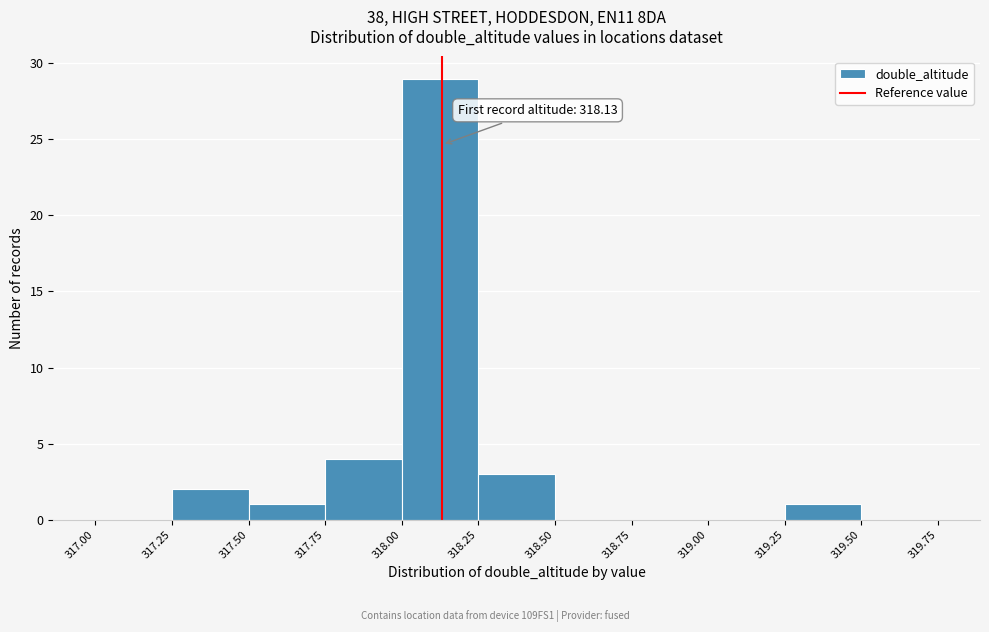

Over which range of the x-axis is the bar tallest?

318.00 to 318.25